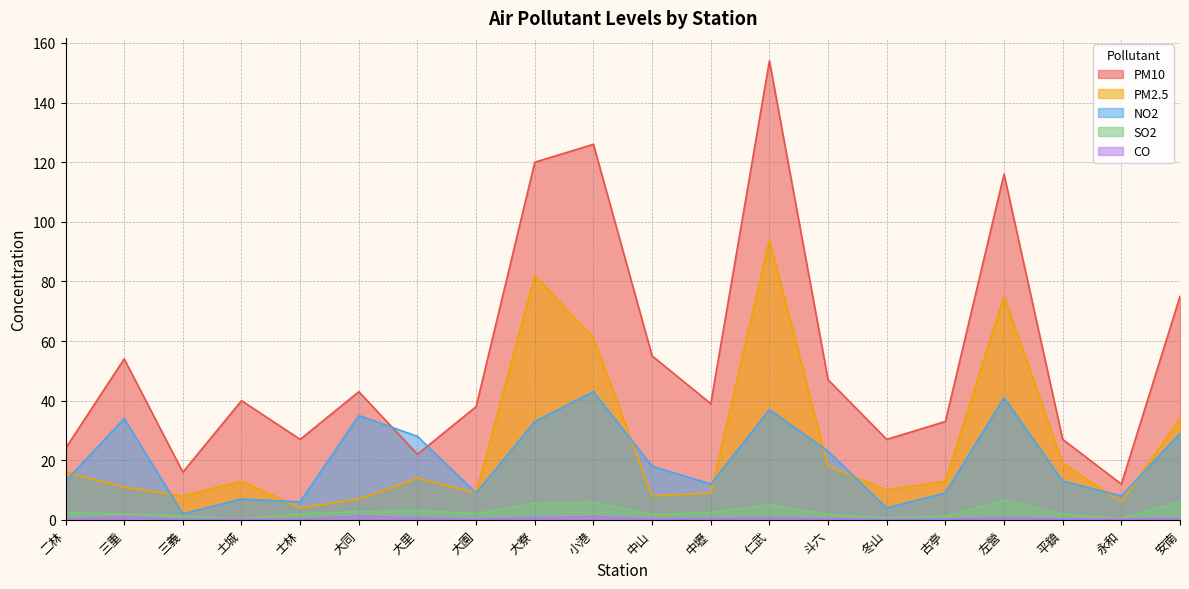

What is the total value across all series at 仁武?

290.8